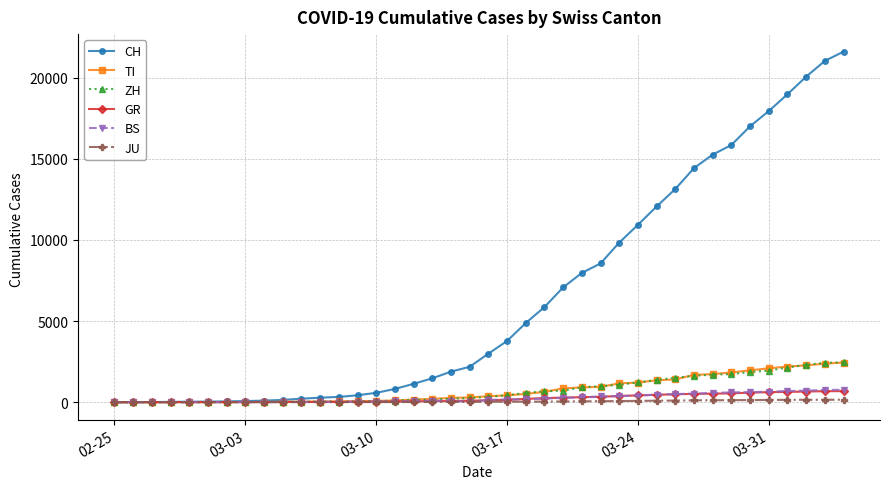

At how many categories does at least one series exceed 9273?

13